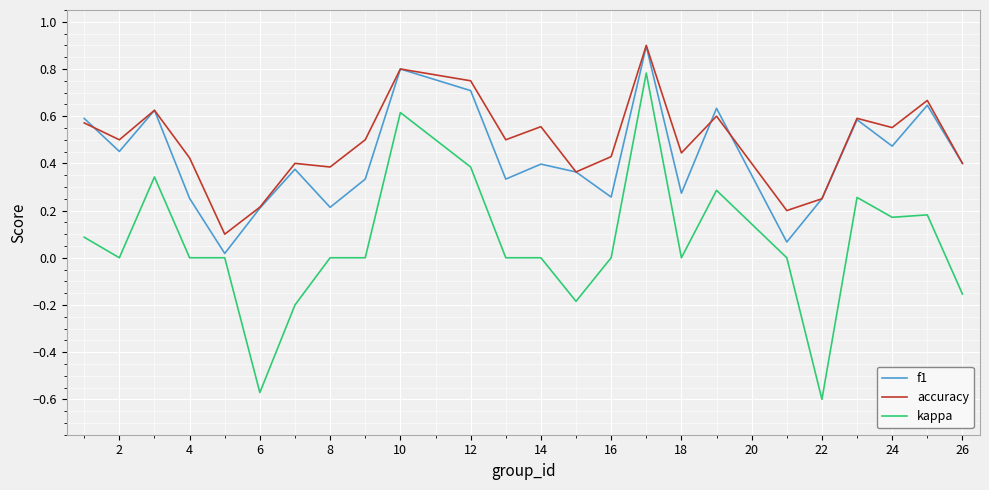

List the series in order of their overall mean, lowest first.

kappa, f1, accuracy